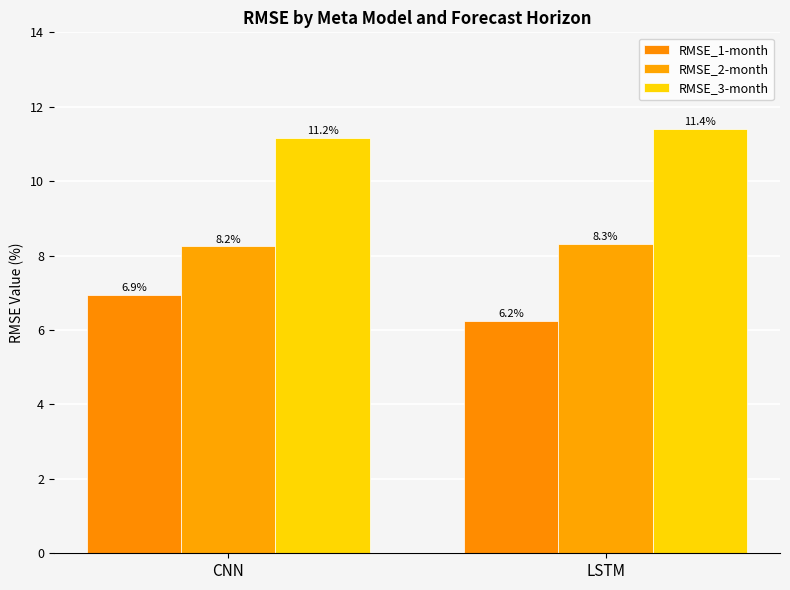

Count the number of categories in the chart.

2